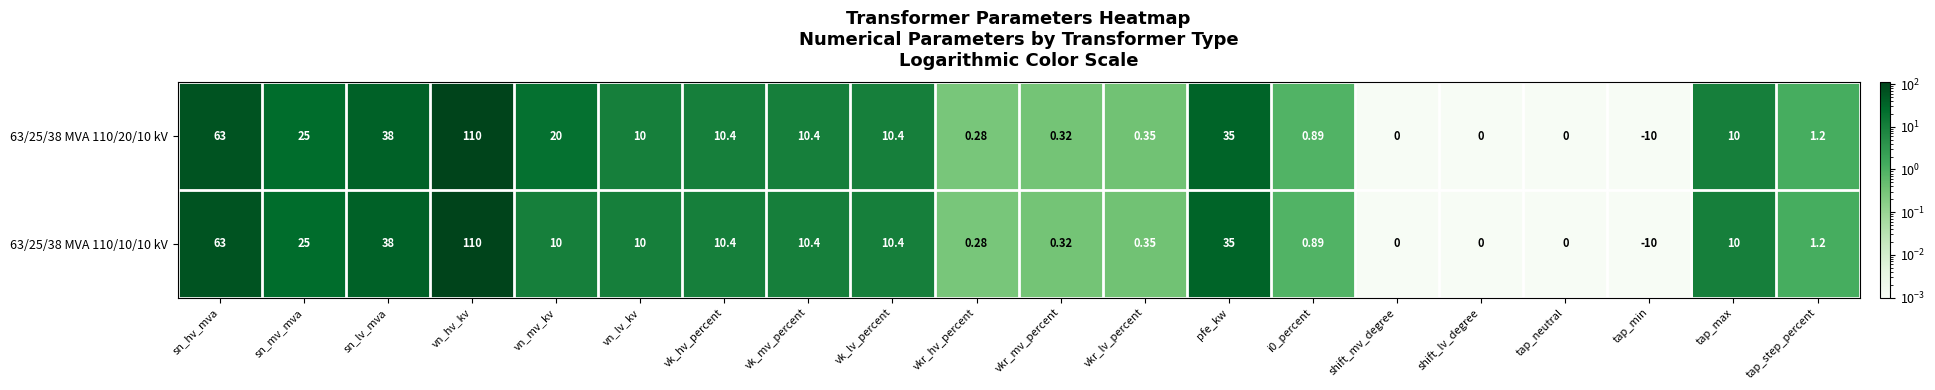

Where does the 63/25/38 MVA 110/20/10 kV series first go above 10?

sn_hv_mva